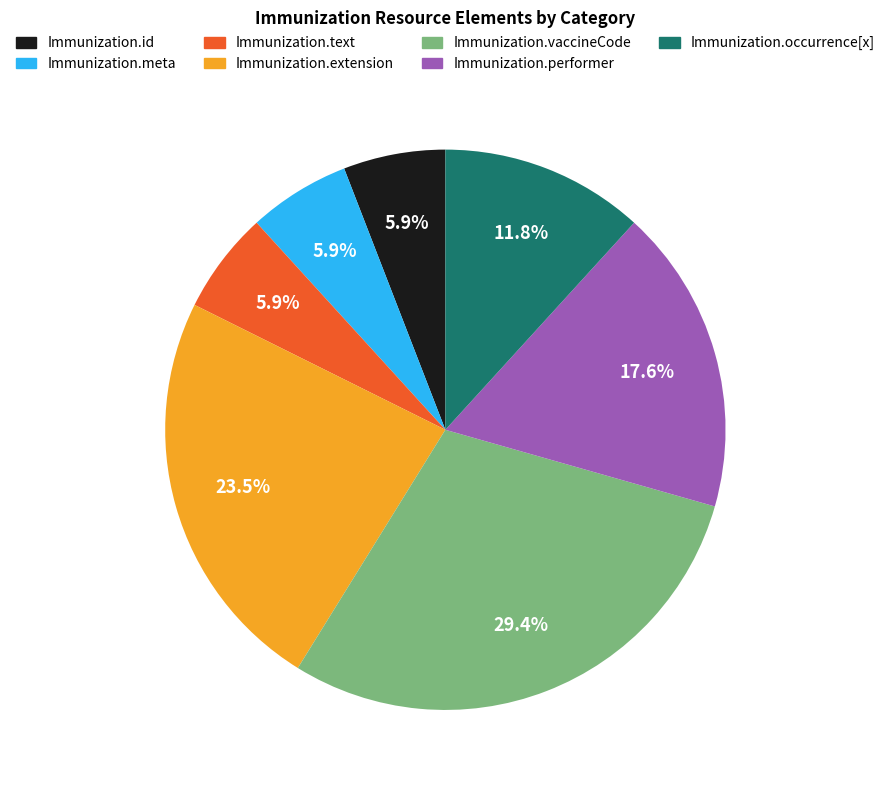

To the nearest percent, what is the difference between the Immunization.extension and Immunization.id slice percentages?

18%